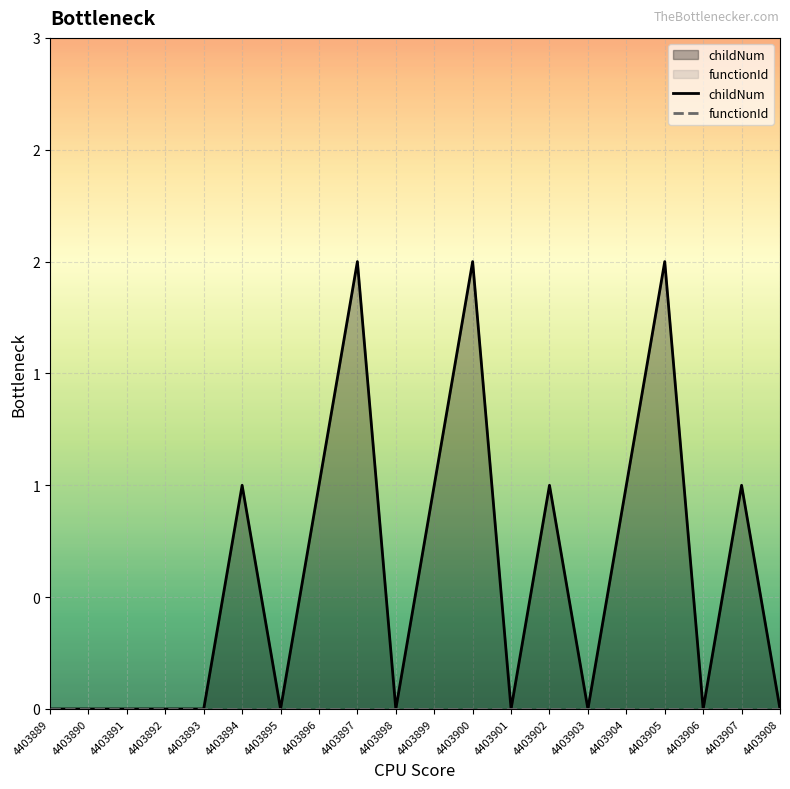

What is the difference between the highest and lowest values at 4403896?

1